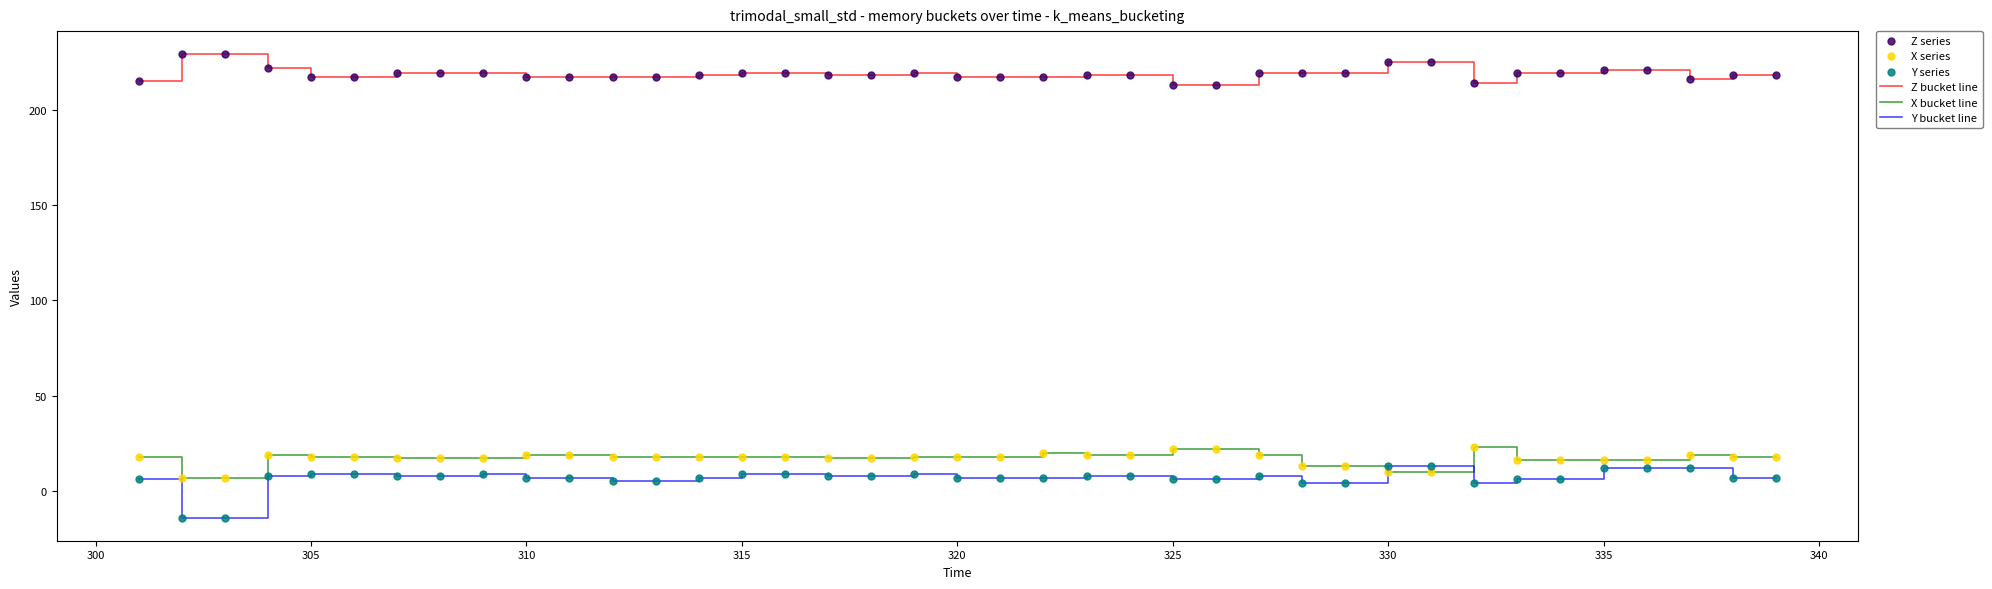

What is the minimum value shown in the chart?

-14